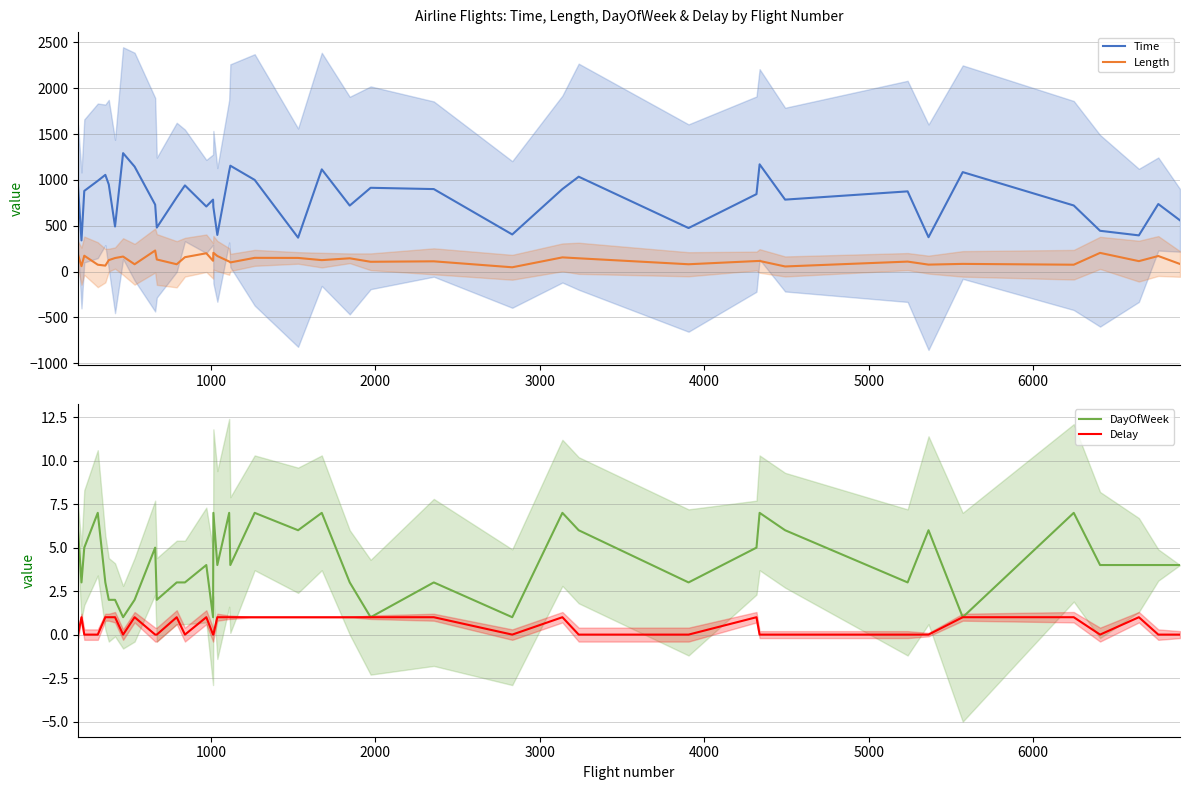

True or false: Time and Length intersect in this chart.

False